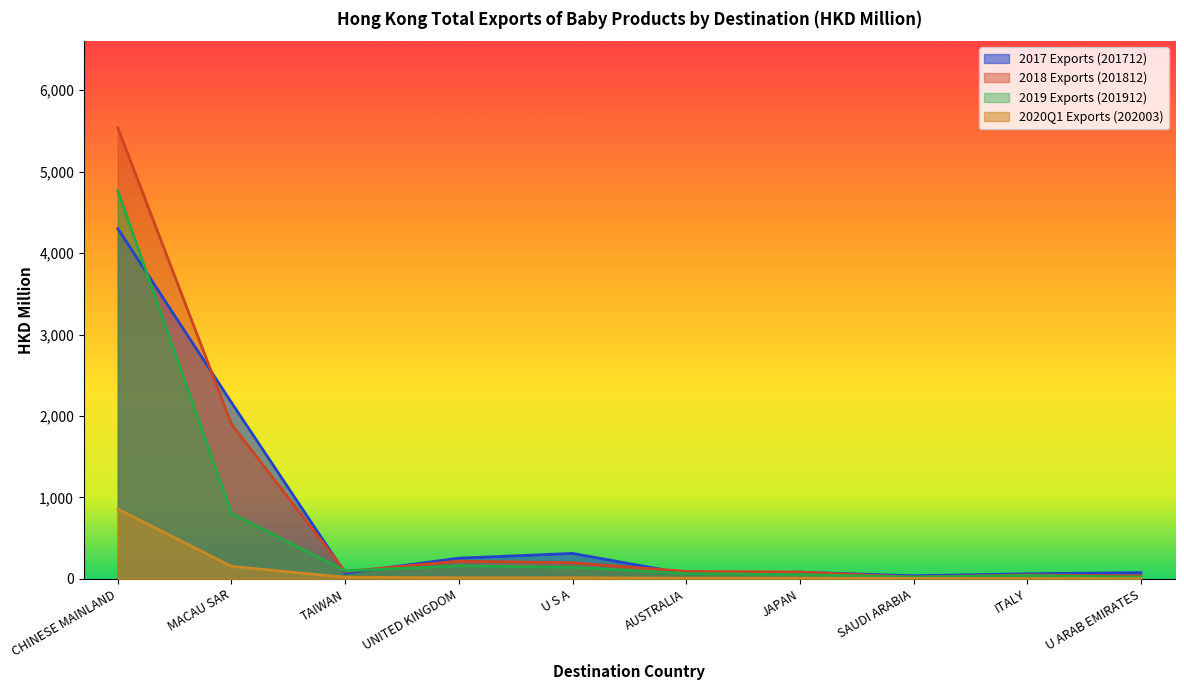

True or false: 201912 Value and 201712 Value intersect in this chart.

True